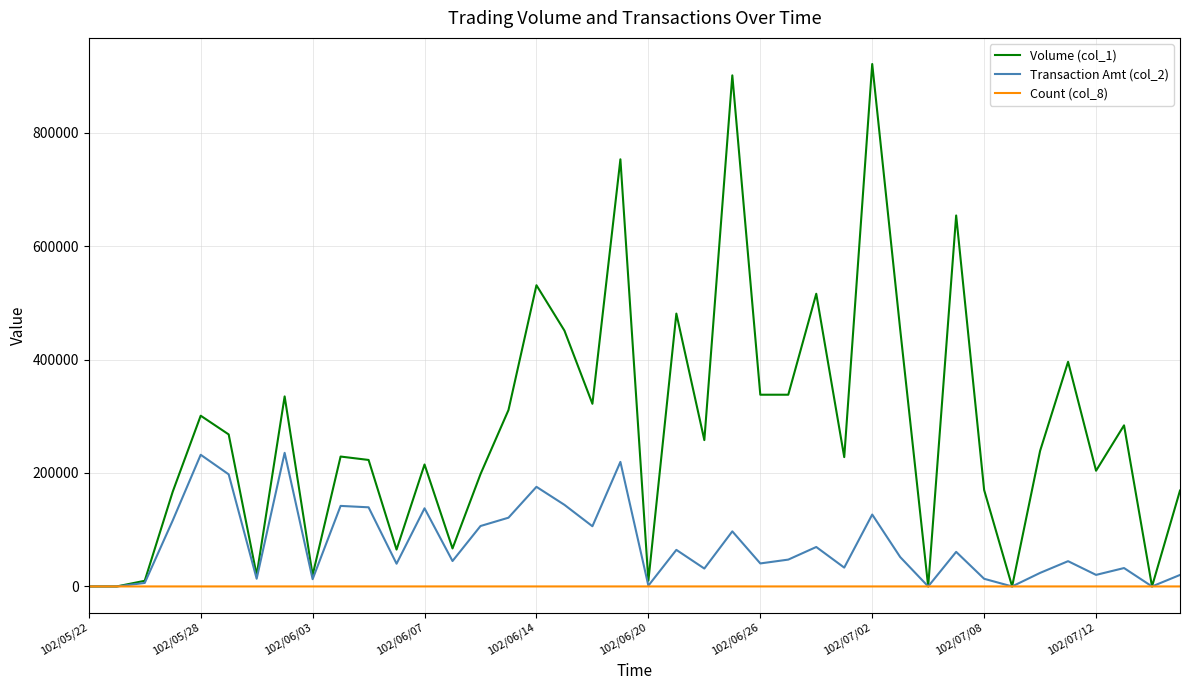

Which series has the largest total across all categories?

Volume (col_1)